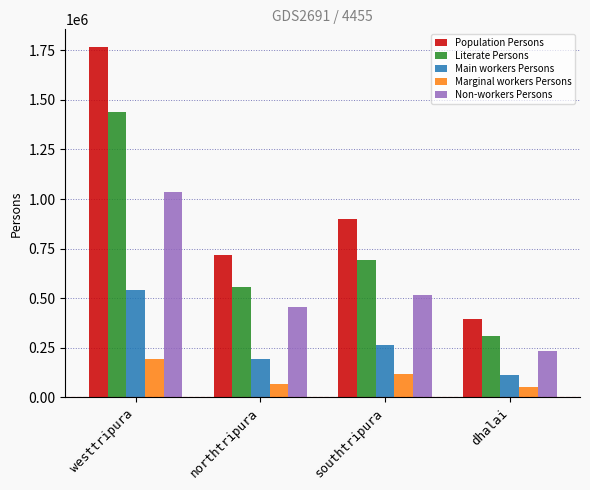

Between westtripura and northtripura, which series saw the biggest shift?

Population Persons